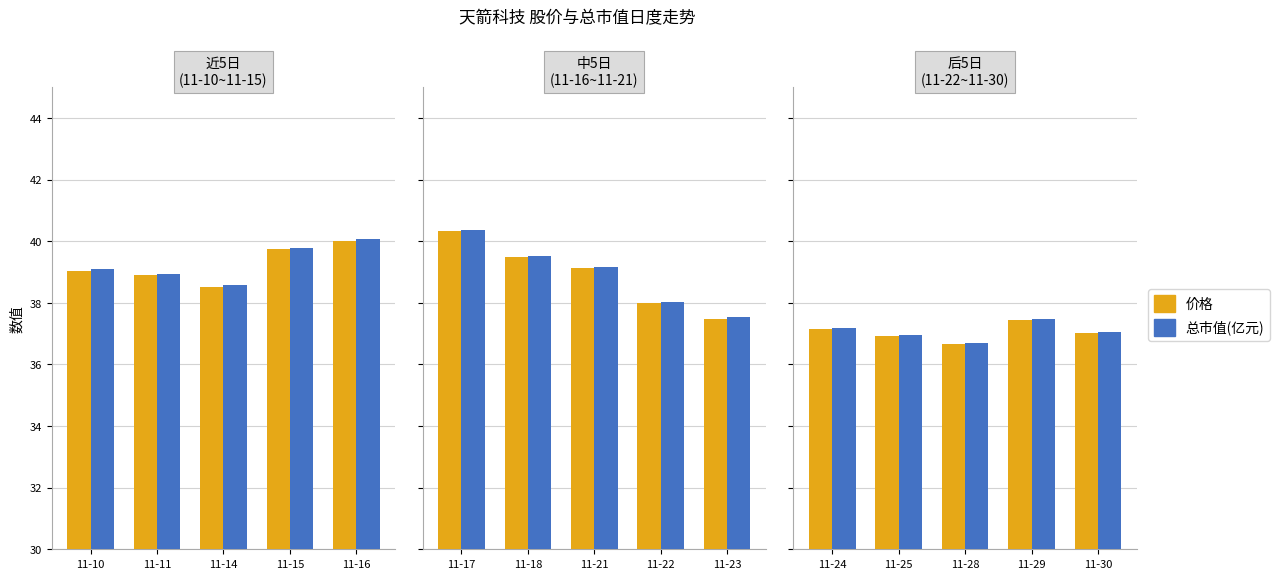

At which label does 总市值(亿元) first exceed 37?

11-24